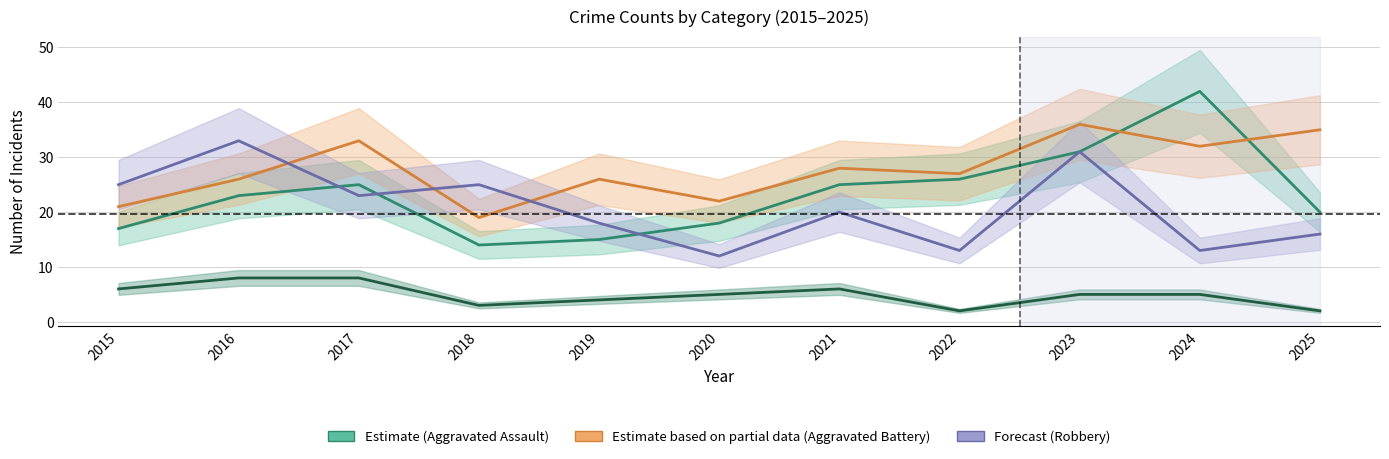

What is the approximate value of Robbery at 2018?

25